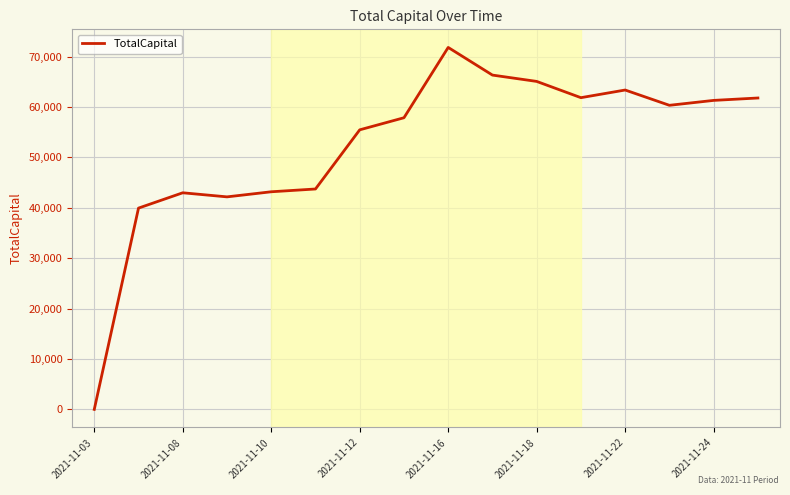

What is the difference between the maximum and minimum values?

71823.6